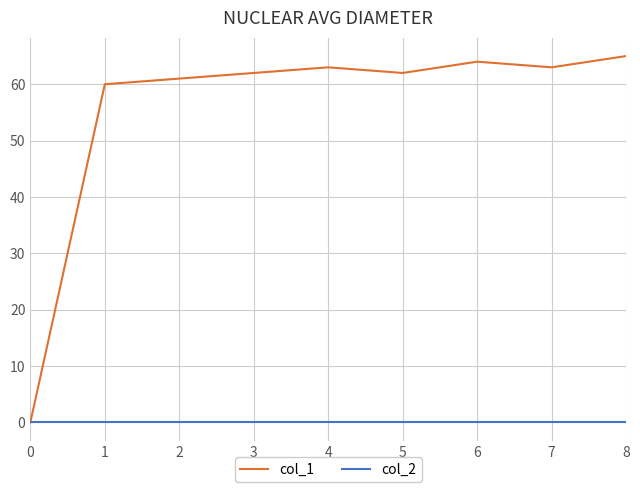

What is the difference between the maximum and minimum values in the col_1 series?

65